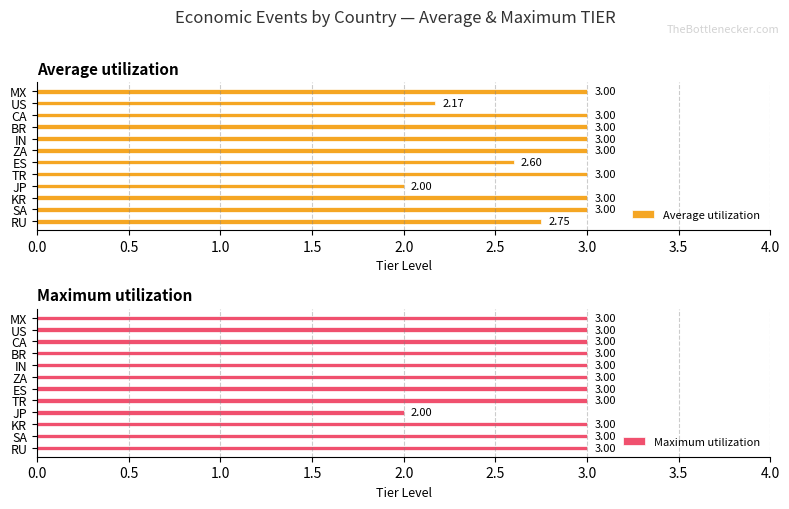

What is the difference between the second highest and minimum values in the Average utilization series?

1.0